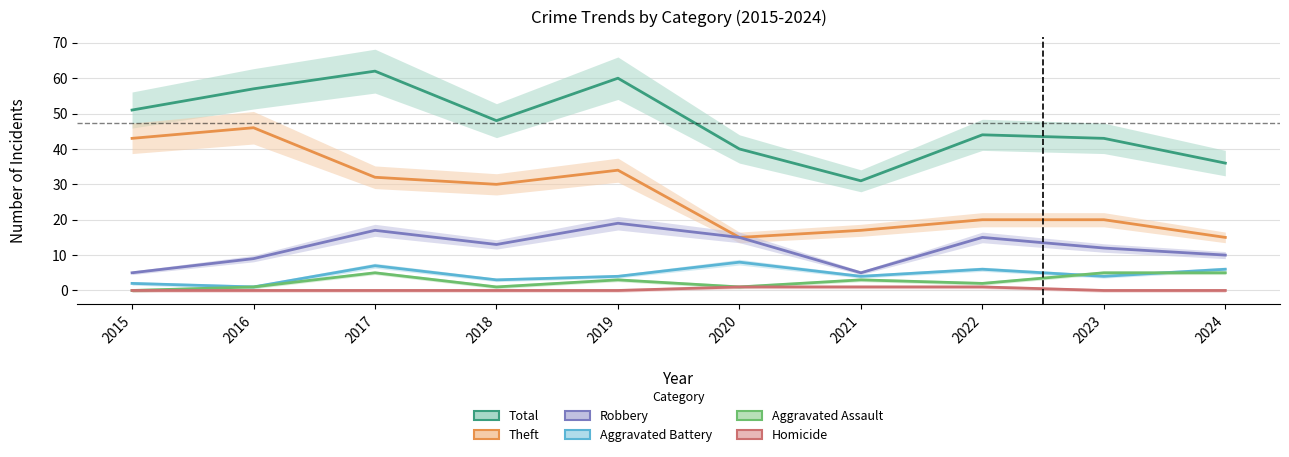

Which has a higher value, 2015 or 2017?

2017